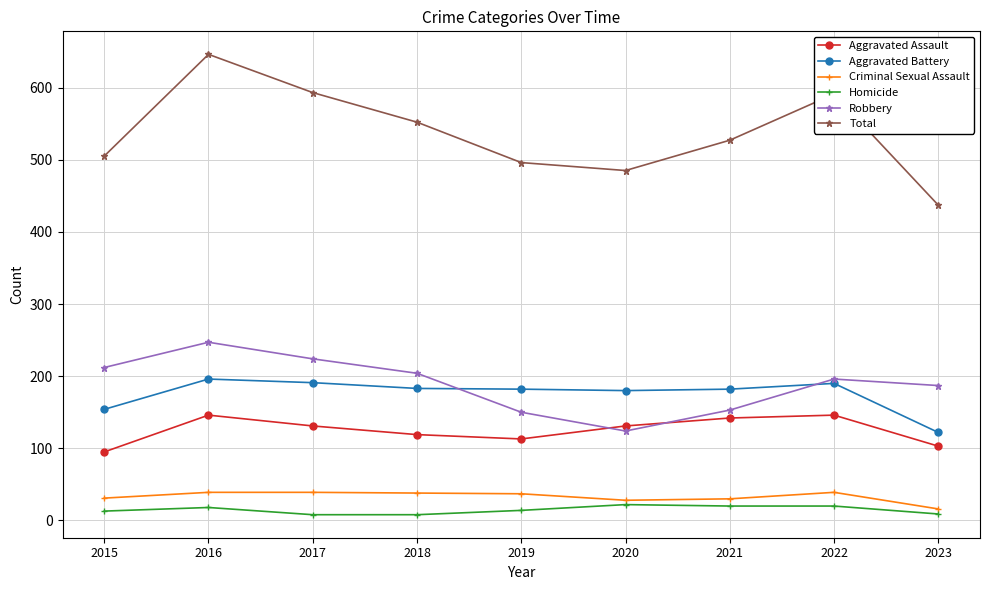

At which category is the sum across all series the highest?

2016